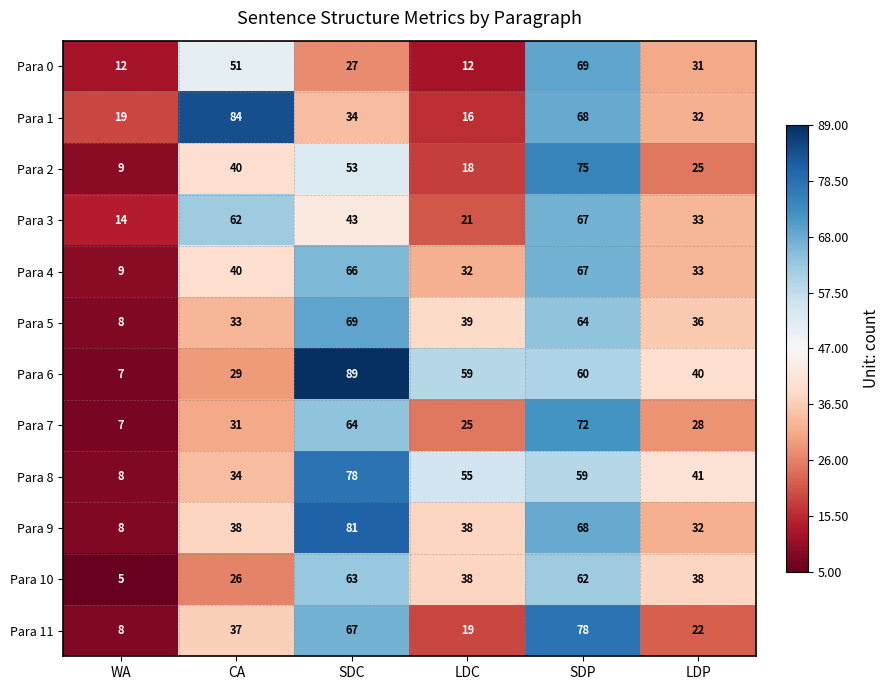

Rank the series at SDC from lowest to highest value.

Para 0, Para 1, Para 3, Para 2, Para 10, Para 7, Para 4, Para 11, Para 5, Para 8, Para 9, Para 6